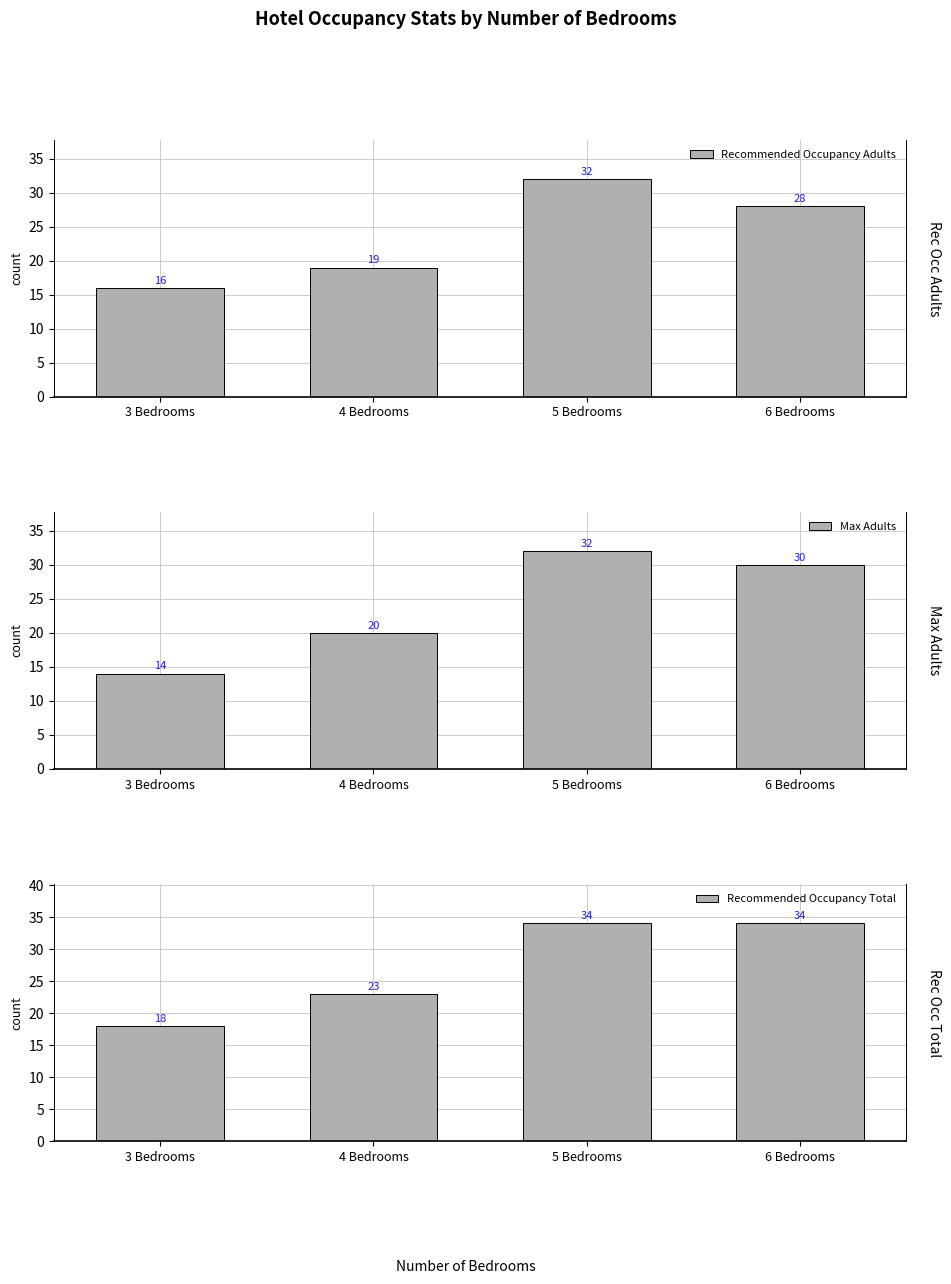

Between 3 Bedrooms and 5 Bedrooms, which series saw the biggest shift?

Max Adults